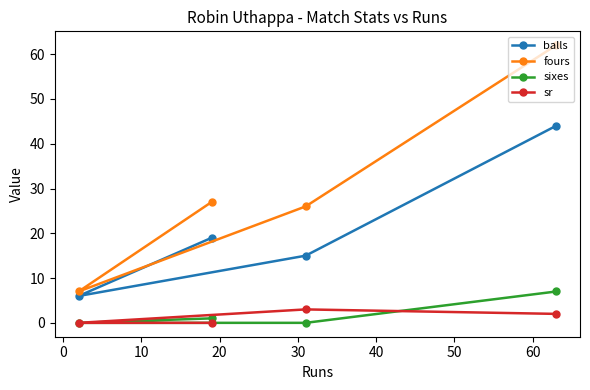

True or false: sixes and balls cross at least once.

False